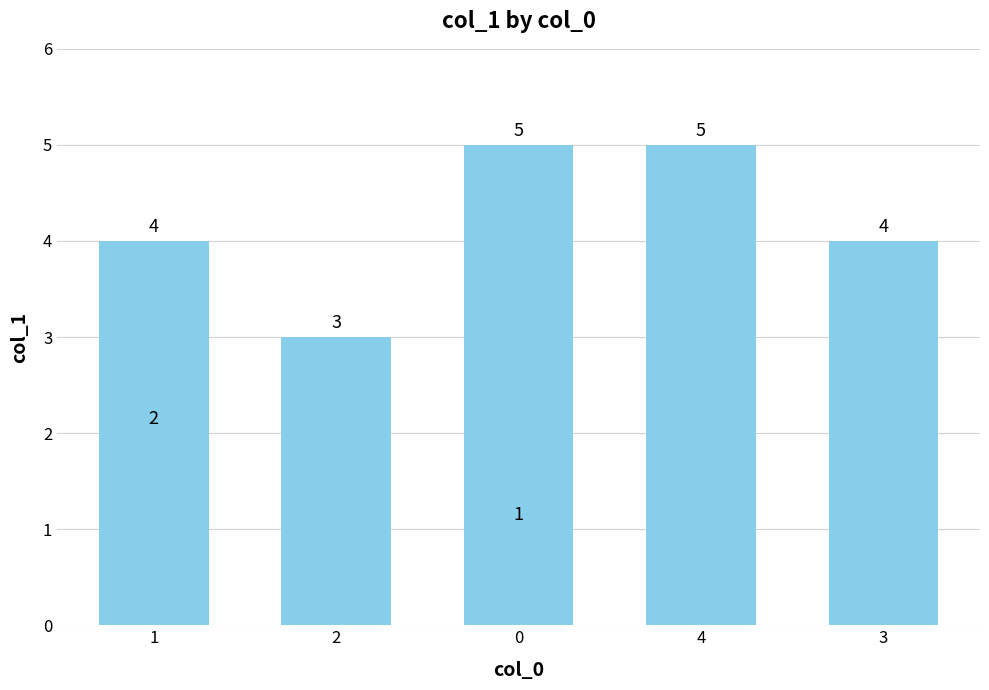

Which category has the highest value across all series?

4